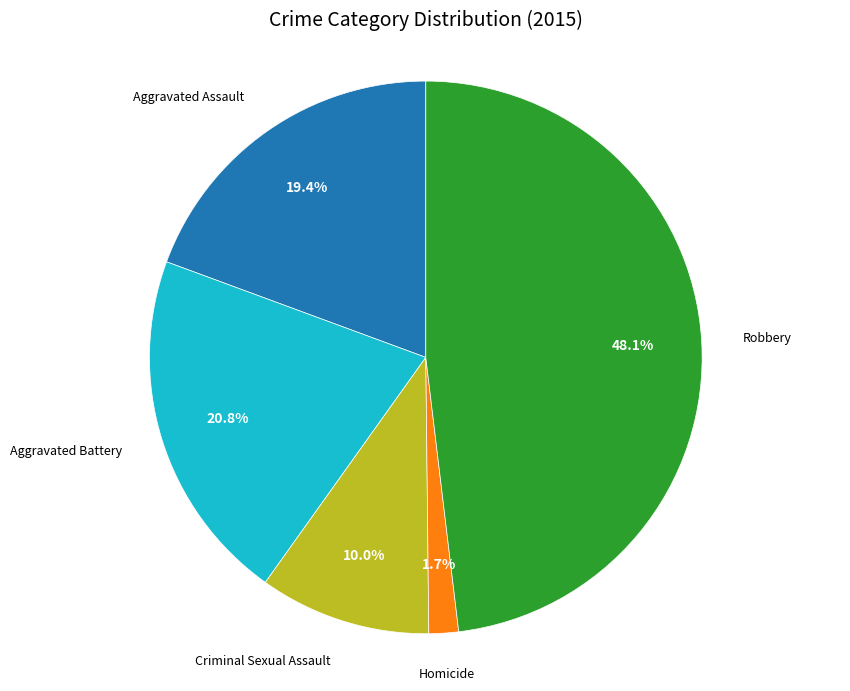

Is there any slice that represents more than half of the pie?

No